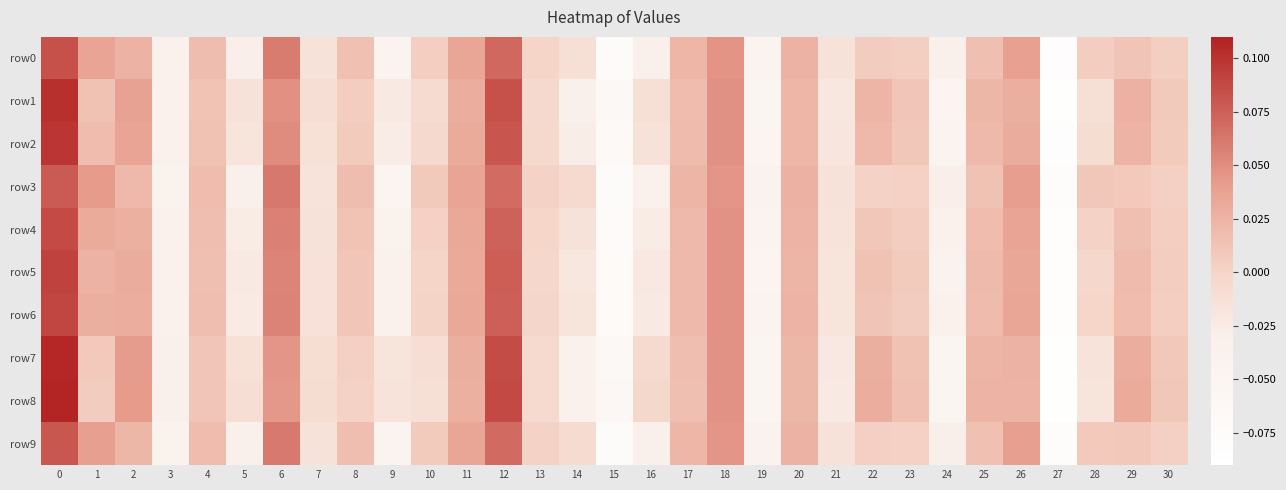

What is the greatest value displayed?

0.1